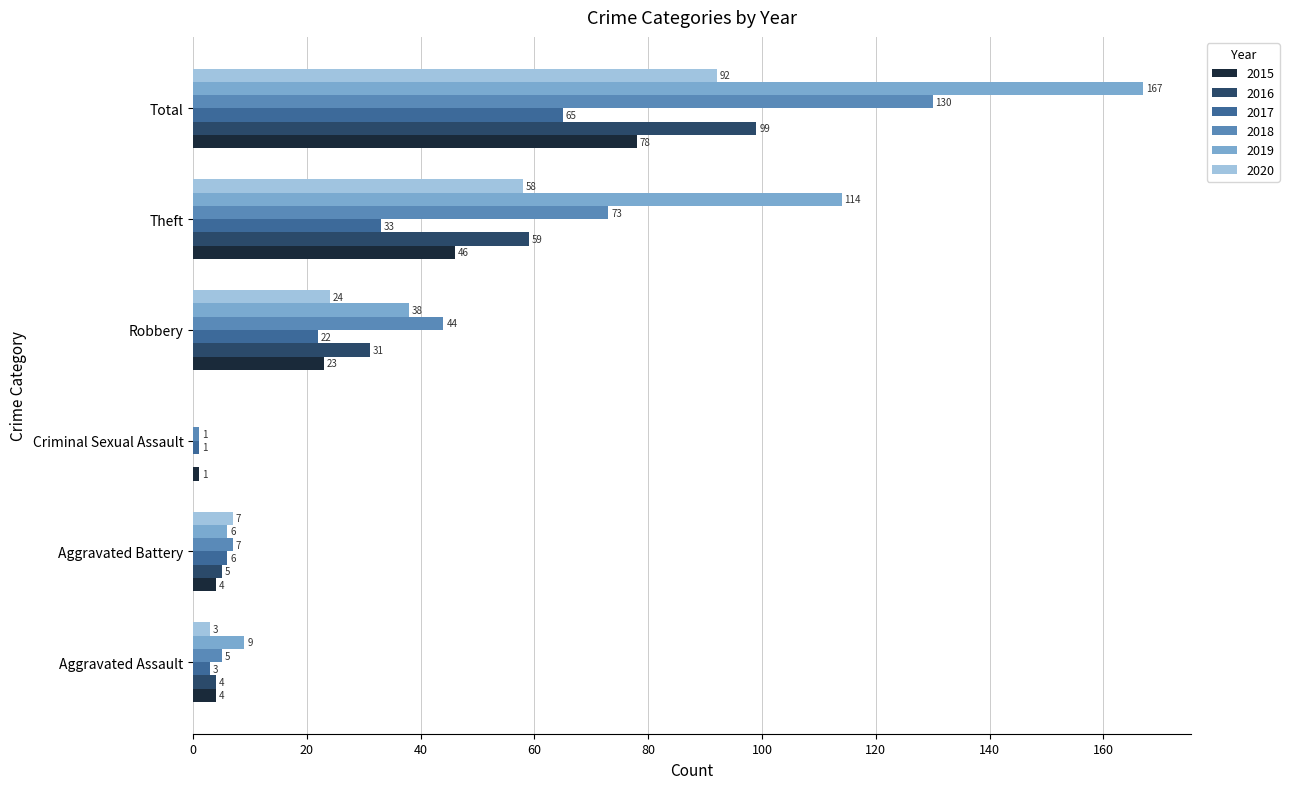

How many data points does each series have?

6